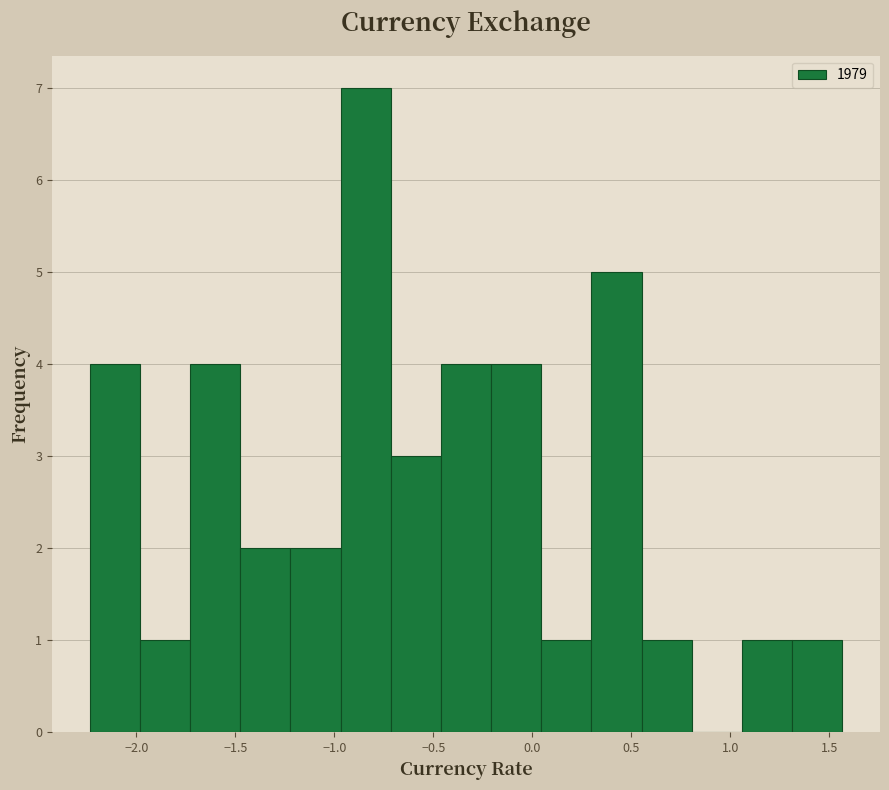

What is the height of the bar covering 0.30 to 0.55 on the x-axis? Neither the bar edges nor the heights are printed on the chart, so give them approximately, as read against the axes.

5